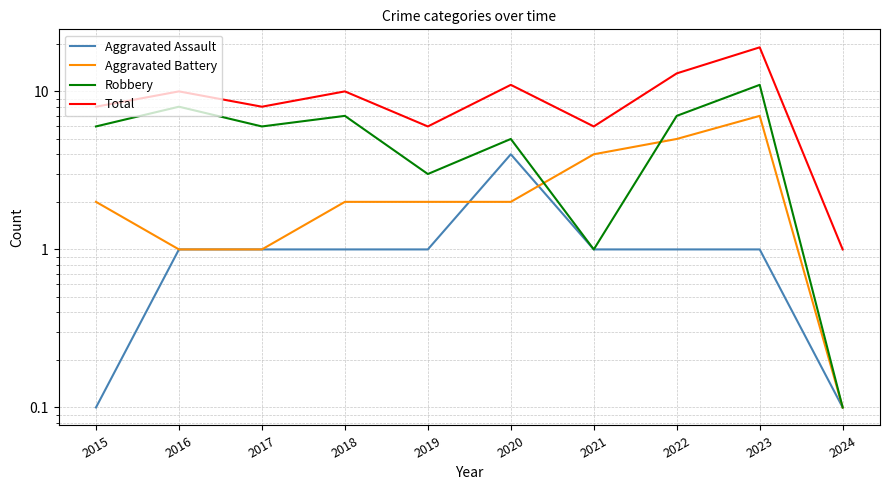

At 2019, list the series in order from smallest to largest.

Aggravated Assault, Aggravated Battery, Robbery, Total